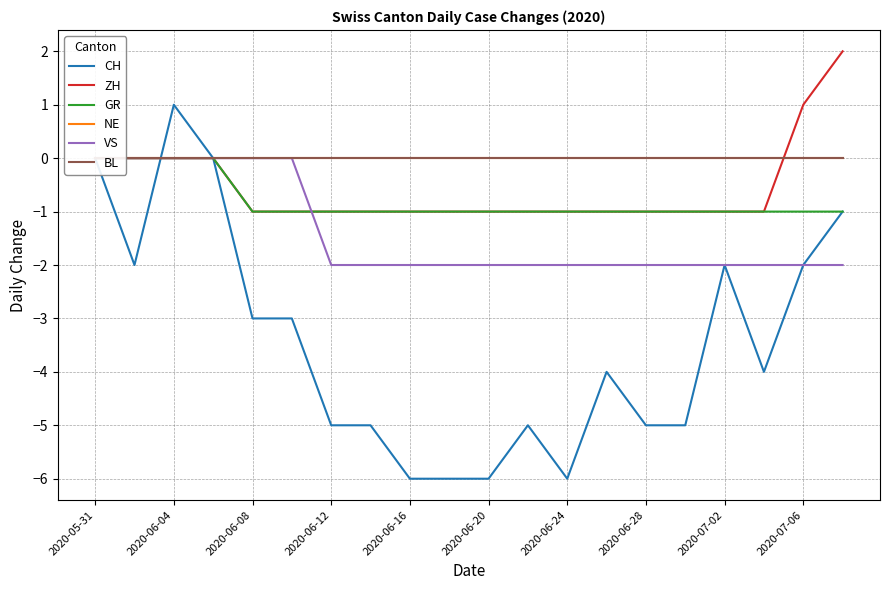

At which label is BL closest to 0?

2020-05-31